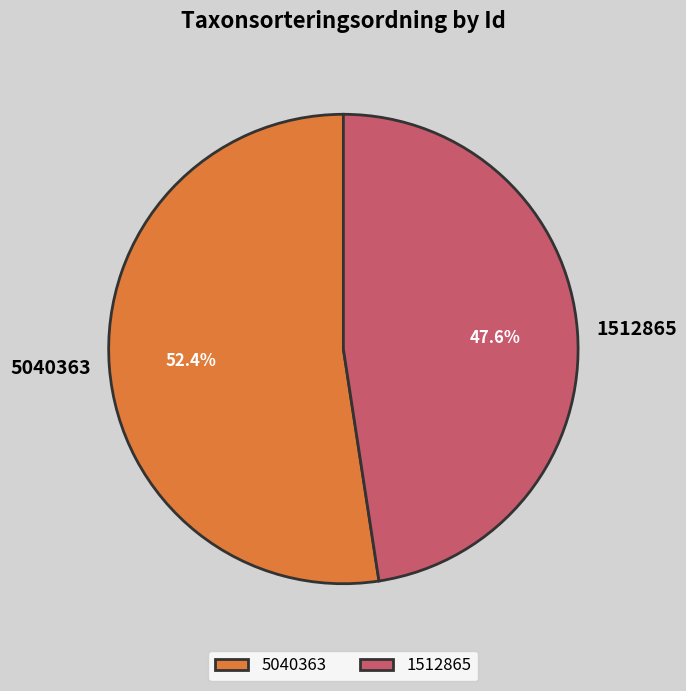

To the nearest percent, what is the difference between the 1512865 and 5040363 slice percentages?

5%